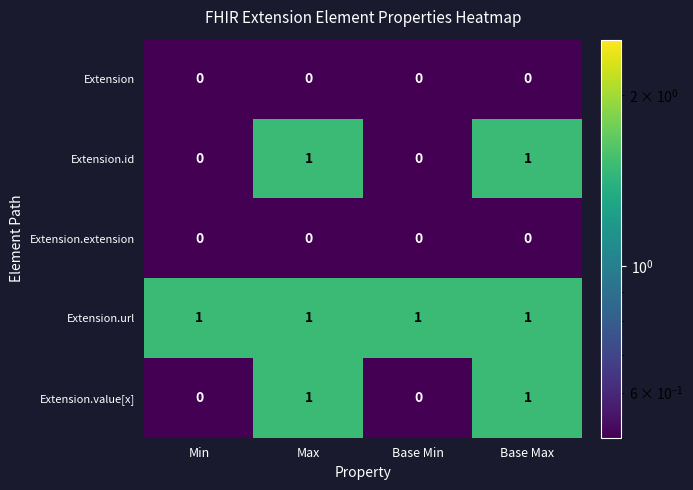

How many Extension.id values are between 0 and 1?

4